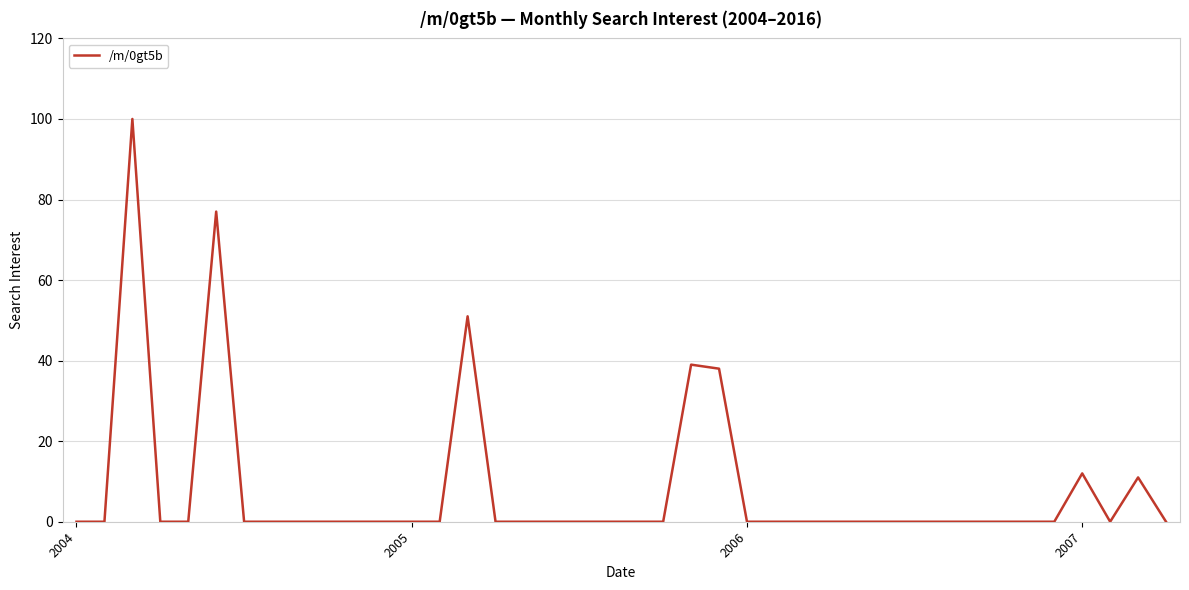

What is the maximum value shown in the chart?

100